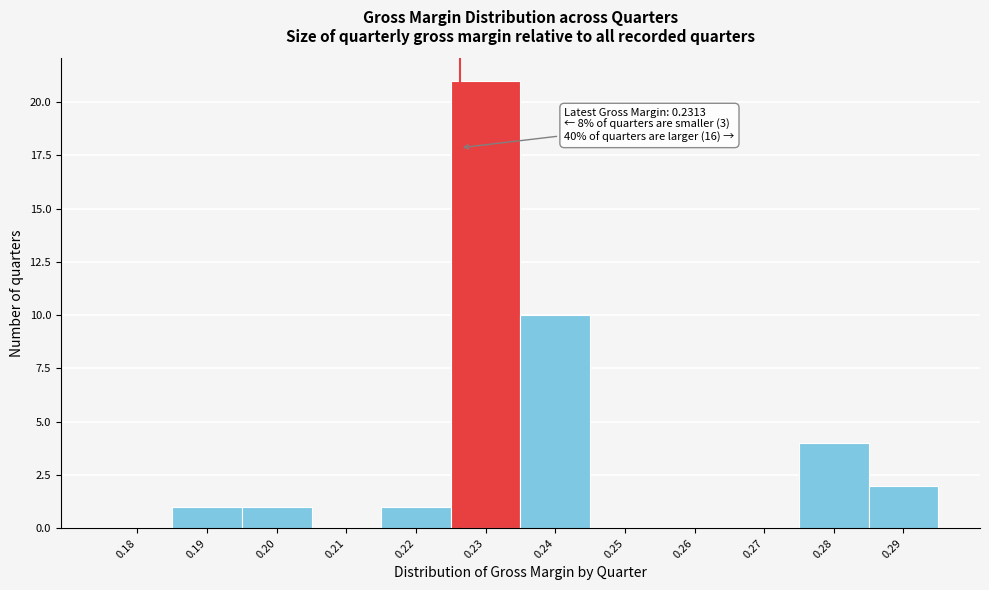

Reading right to left, what are all the values shown in this chart?

0.29=2	0.28=4	0.27=0	0.26=0	0.25=0	0.24=10	0.23=21	0.22=1	0.21=0	0.20=1	0.19=1	0.18=0